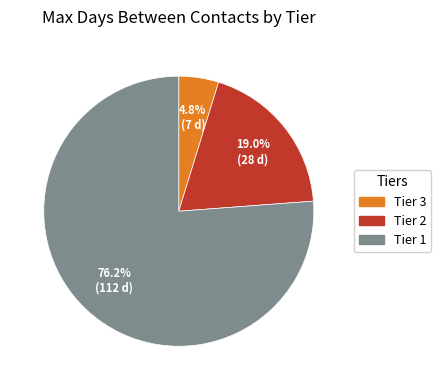

Is there any slice that represents more than half of the pie?

Yes